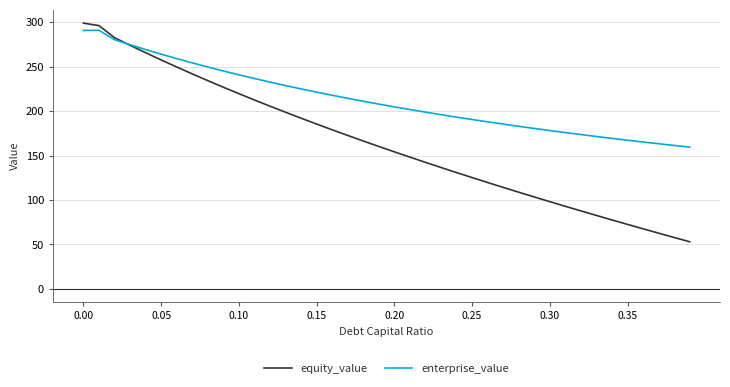

What is the minimum value shown in the chart?

52.9